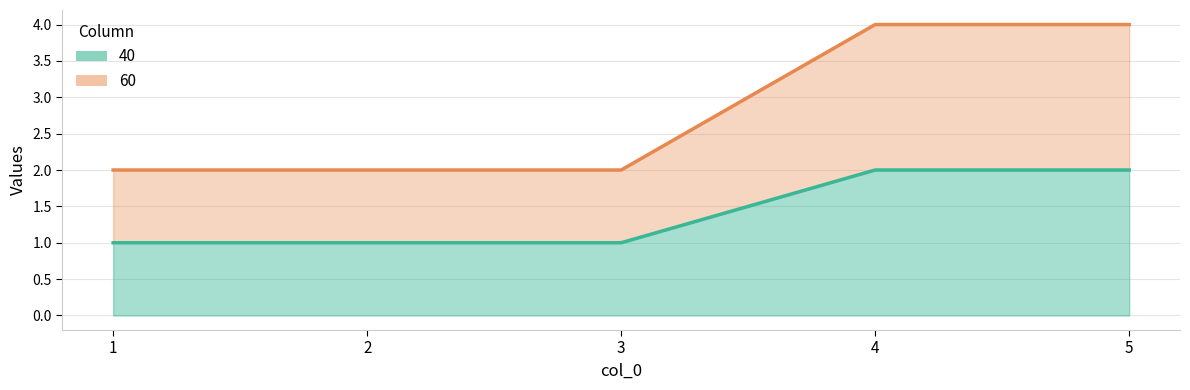

List the series in order of their overall mean, lowest first.

40, 60